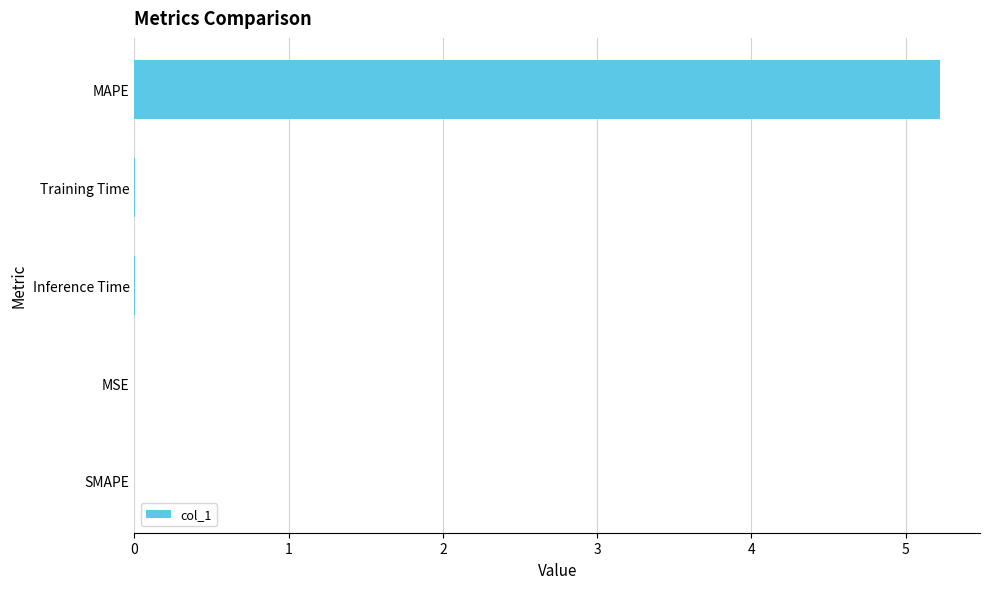

What is the change in value from SMAPE to MAPE?

+5.2